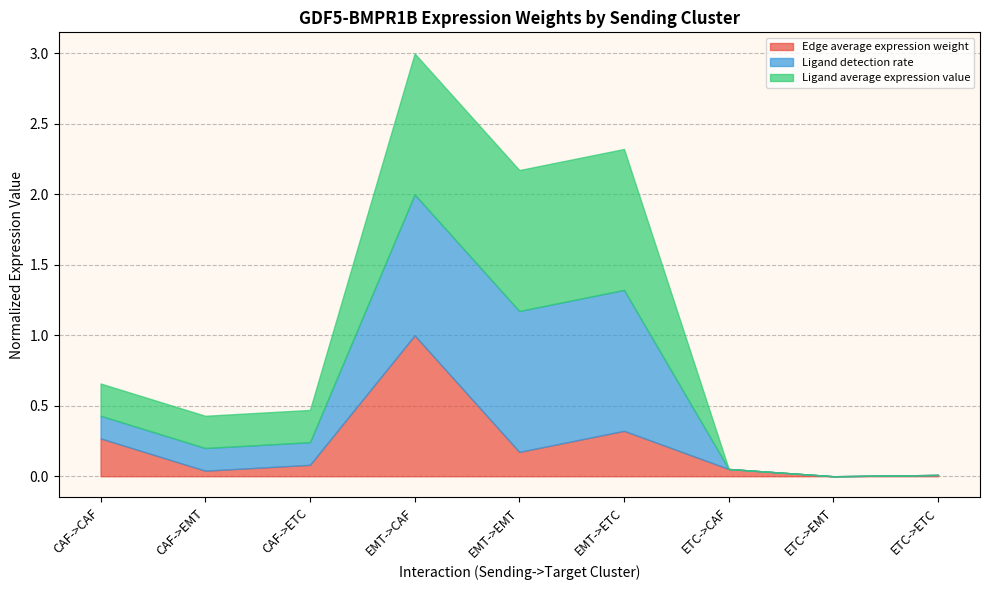

How many data points in Ligand detection rate are above 0?

6